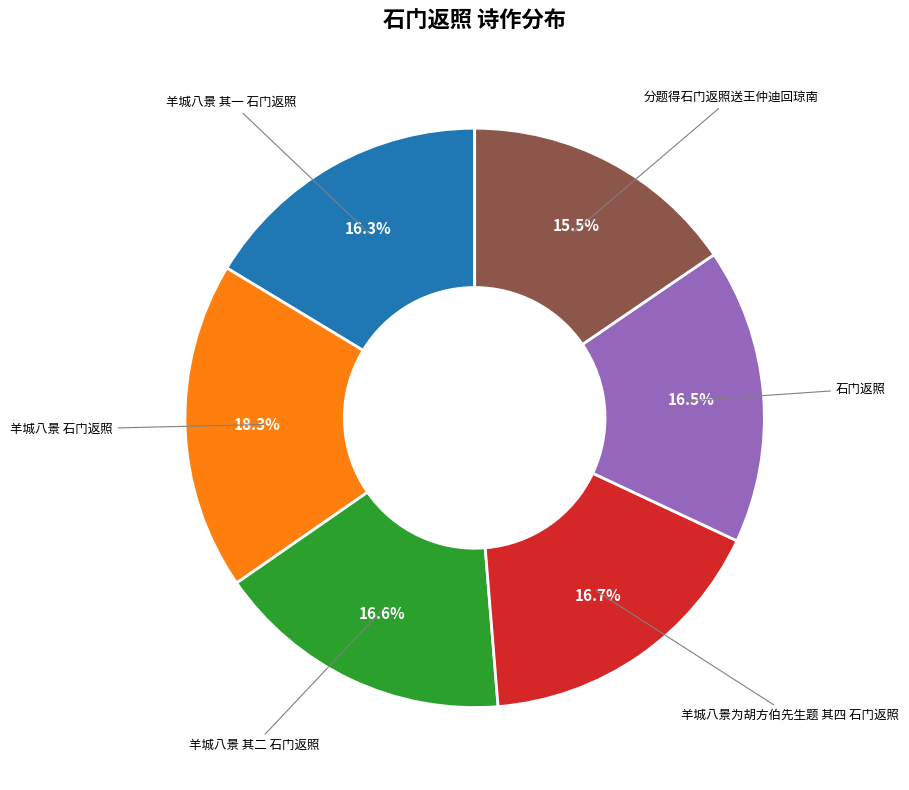

True or false: 羊城八景 石门返照 accounts for 12% of the total.

False